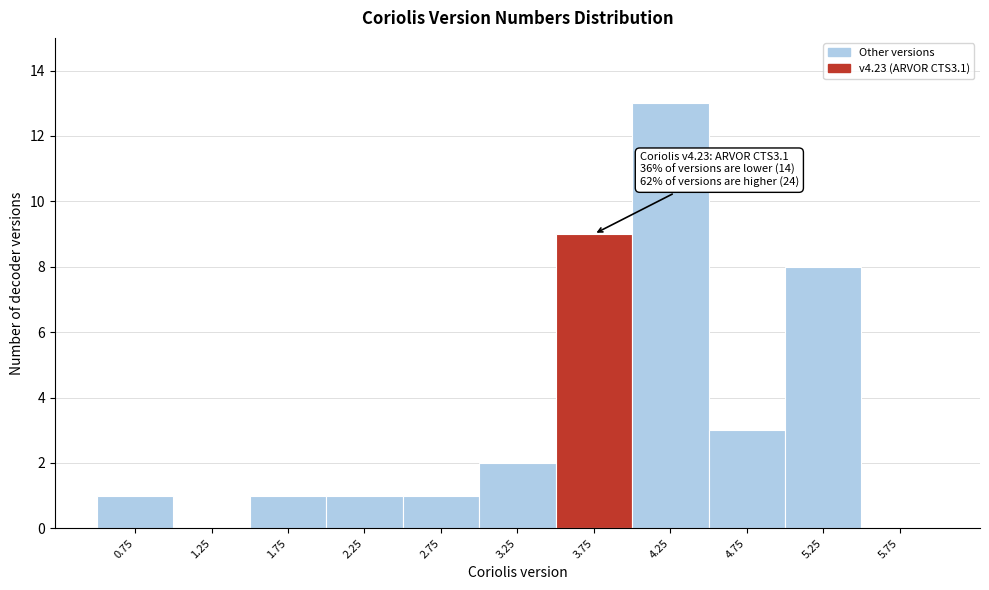

Reading right to left, transcribe all the data shown in this chart.

5.75=0	5.25=8	4.75=3	4.25=13	3.75=9	3.25=2	2.75=1	2.25=1	1.75=1	1.25=0	0.75=1